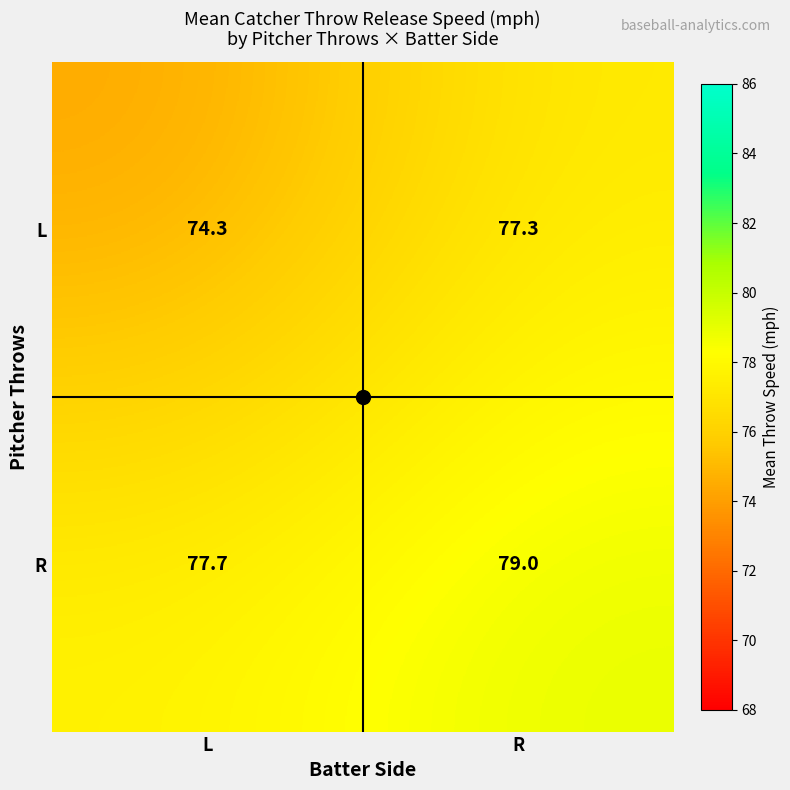

Is the value of R at R greater than the value of L at L?

Yes